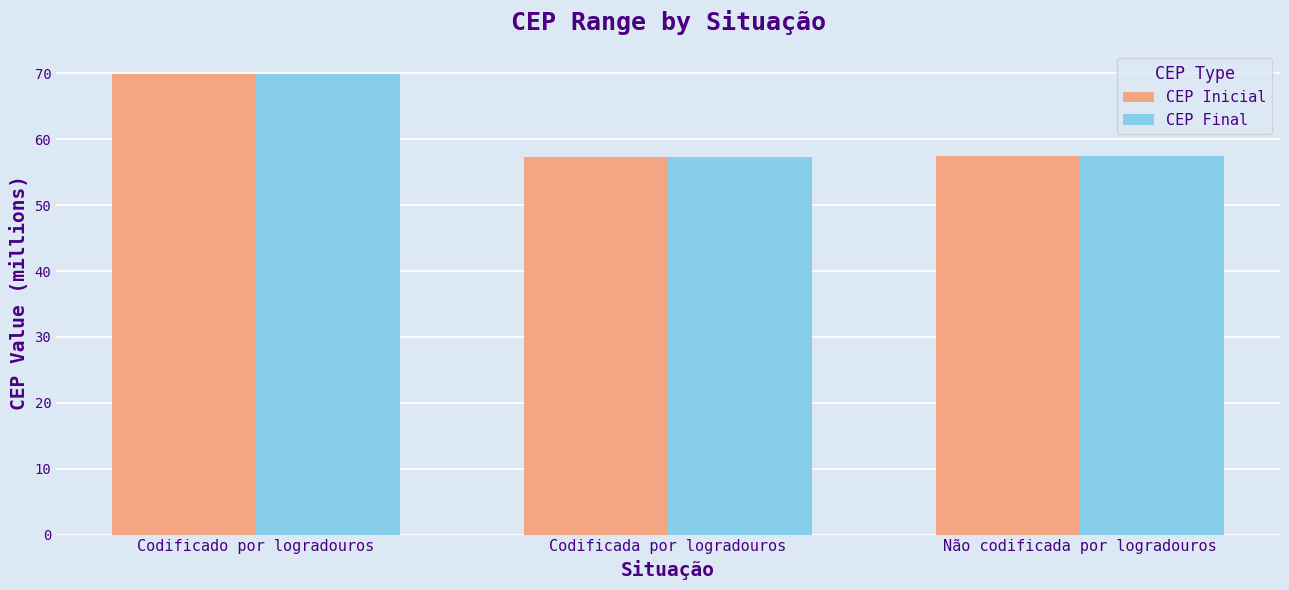

The value of CEP Inicial at Codificado por logradouros is 44.0. True or false?

False